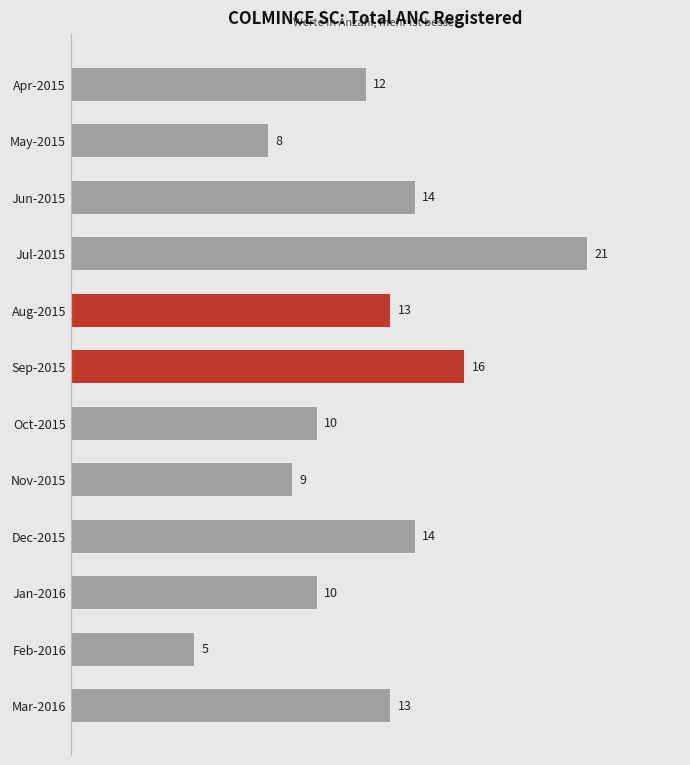

Reading bottom to top, list all the values displayed in this chart.

Mar-2016=13	Feb-2016=5	Jan-2016=10	Dec-2015=14	Nov-2015=9	Oct-2015=10	Sep-2015=16	Aug-2015=13	Jul-2015=21	Jun-2015=14	May-2015=8	Apr-2015=12